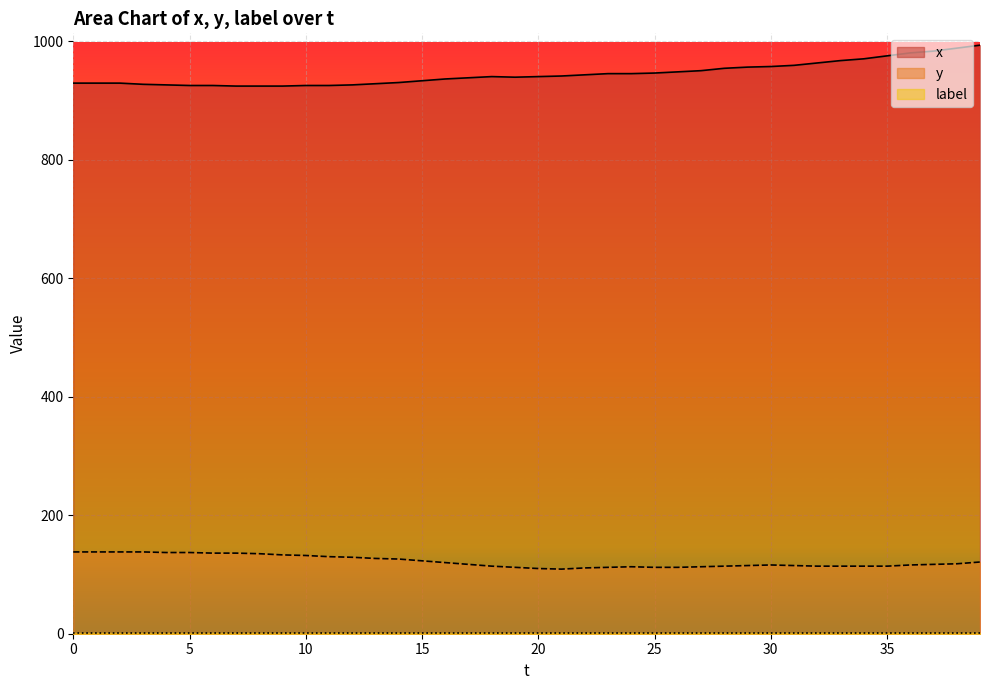

What is the maximum value shown in the chart?

993